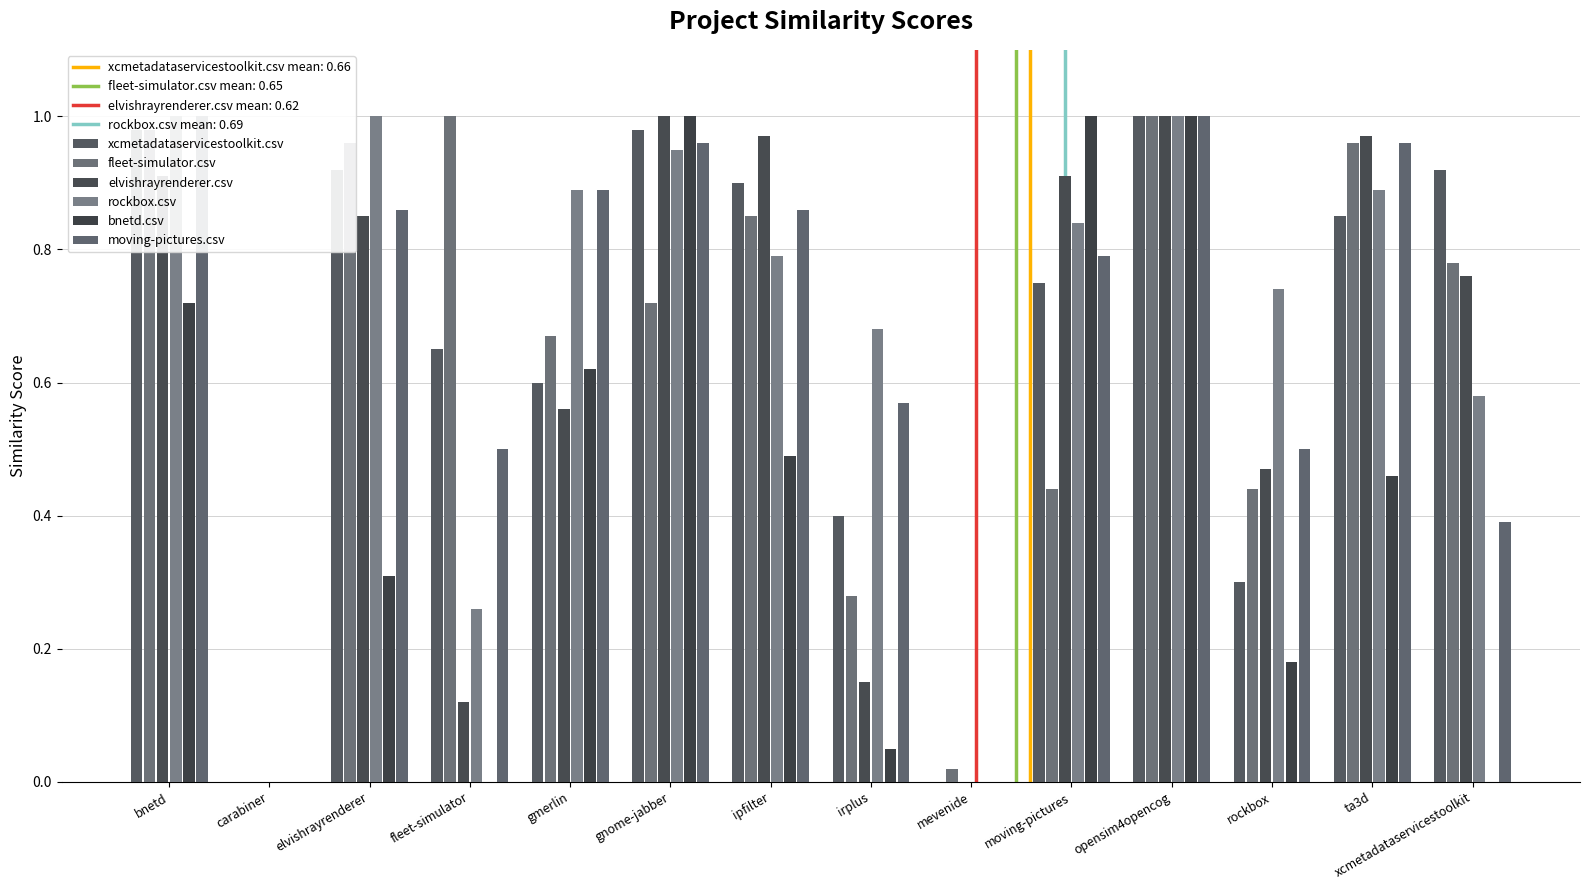

What is the difference between the maximum and minimum values in the elvishrayrenderer.csv series?

1.0